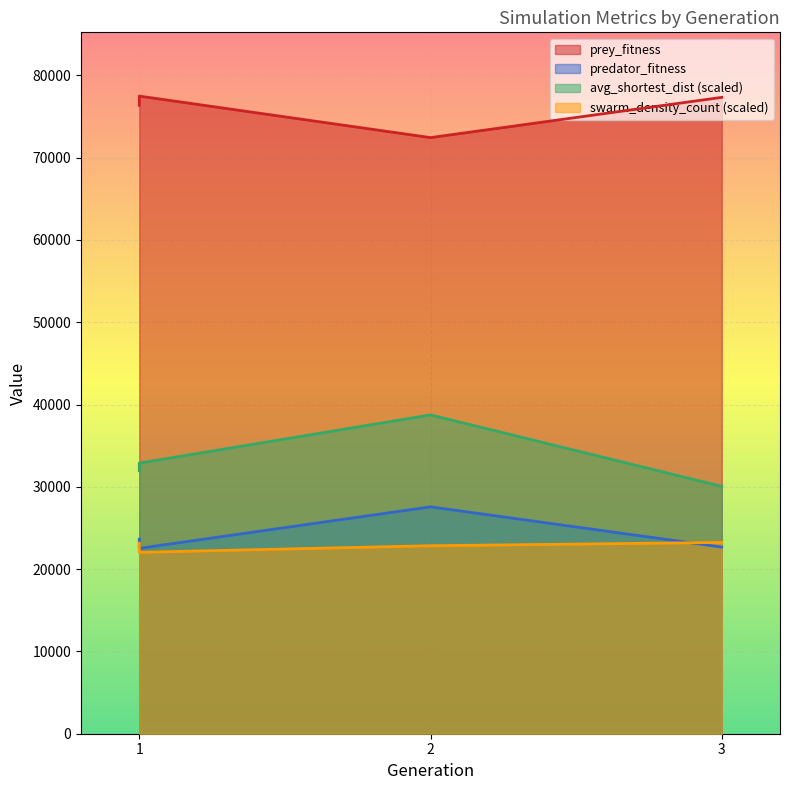

What is the difference between the second highest and minimum values in the predator_fitness series?

1115.0